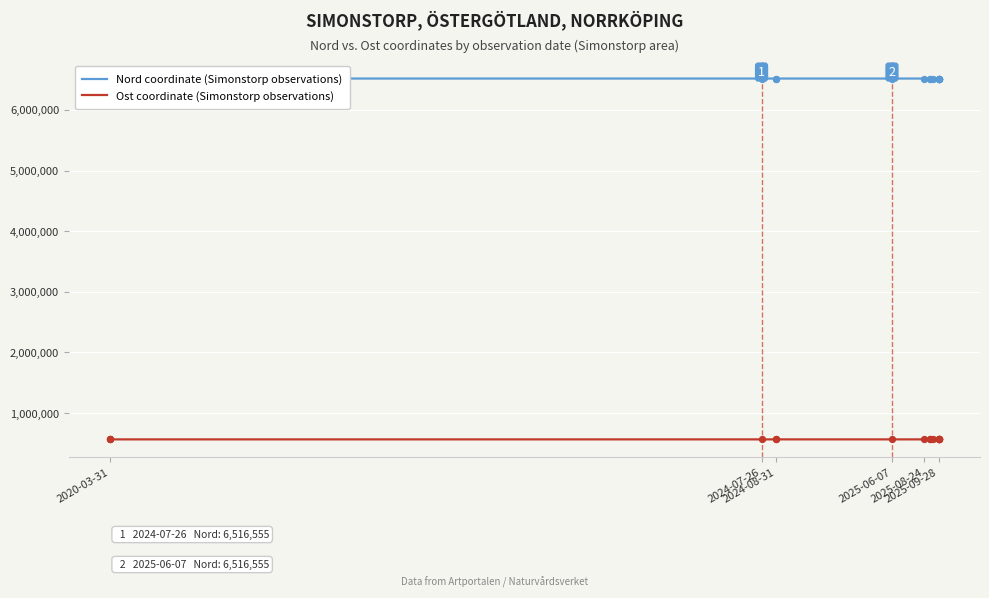

At how many categories does at least one series exceed 1210053?

18